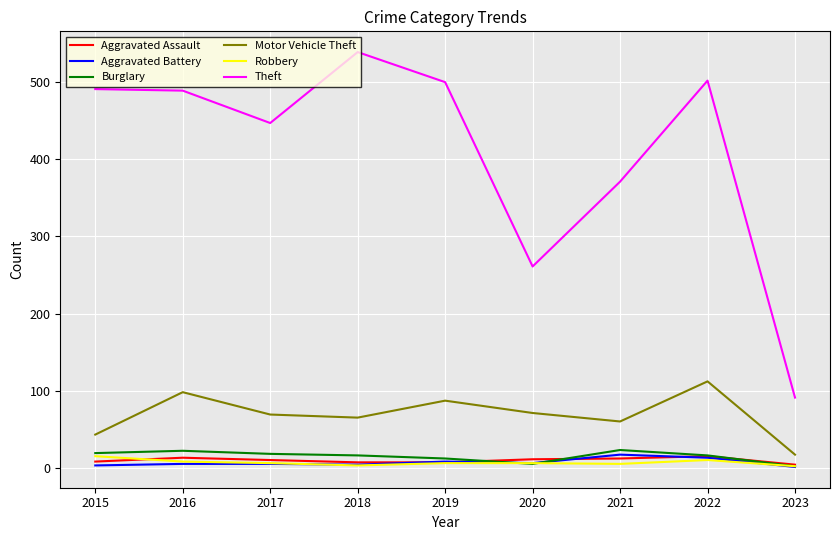

Is the value of Motor Vehicle Theft at 2023 greater than the value of Theft at 2023?

No